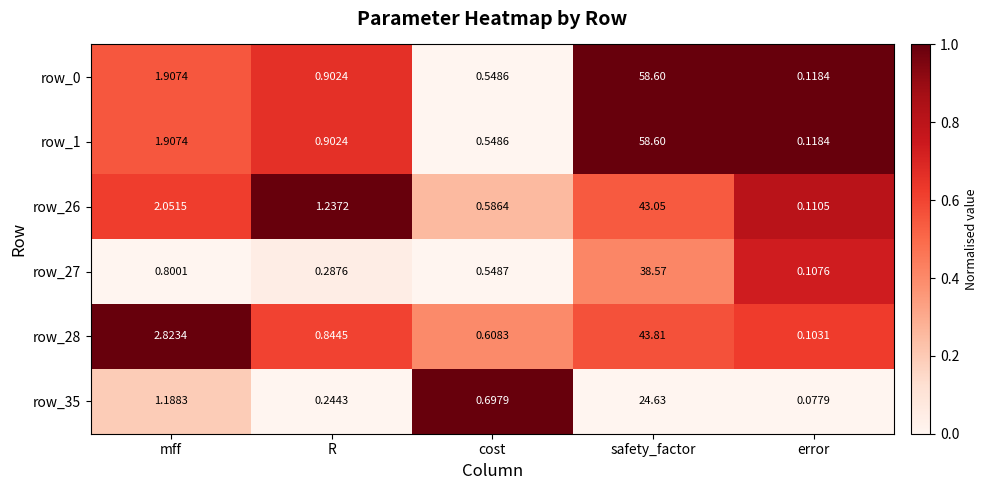

At which label does row_1 reach its peak?

safety_factor